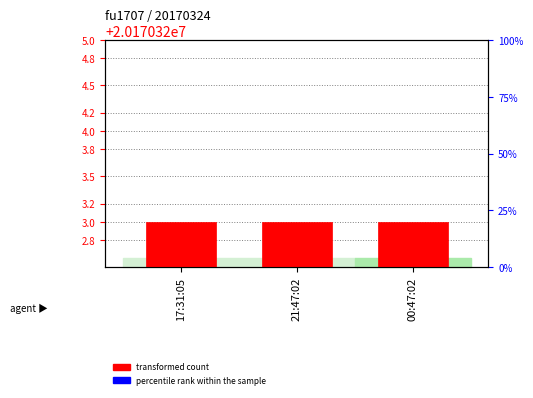

List the series in order of their overall mean, lowest first.

percentile rank within the sample, transformed count